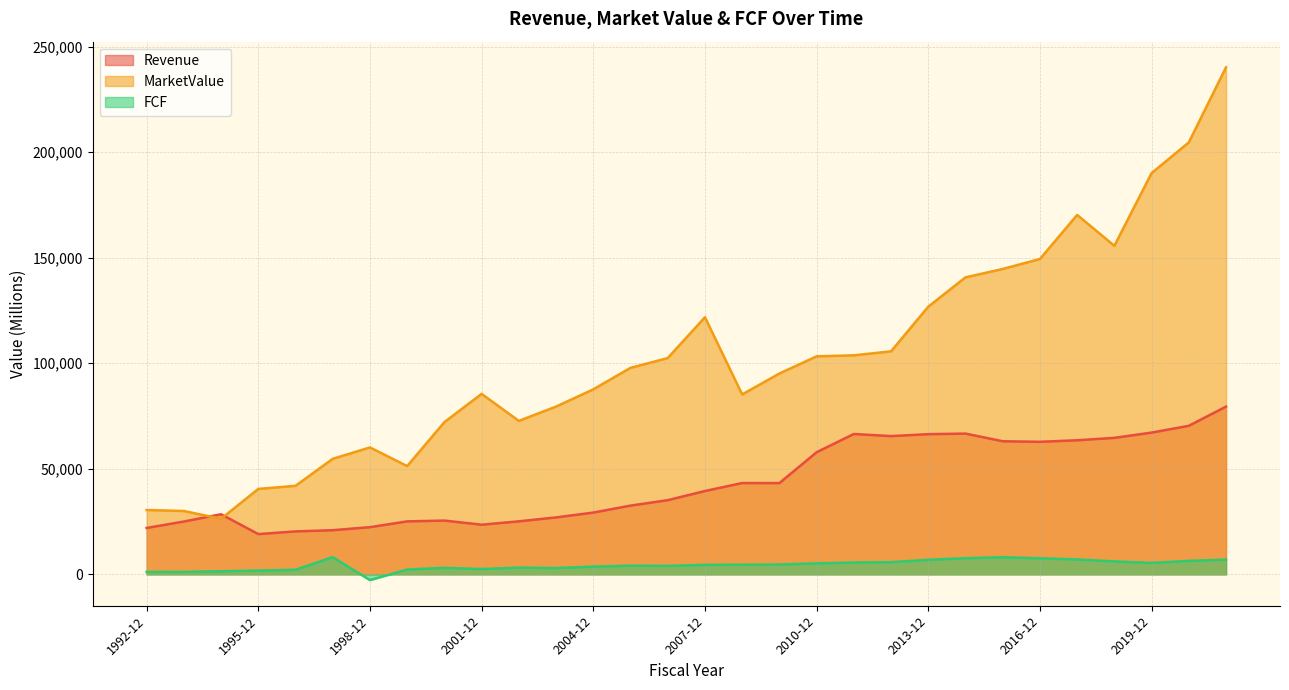

Which series changed the most between 1996-12 and 1997-12?

MarketValue